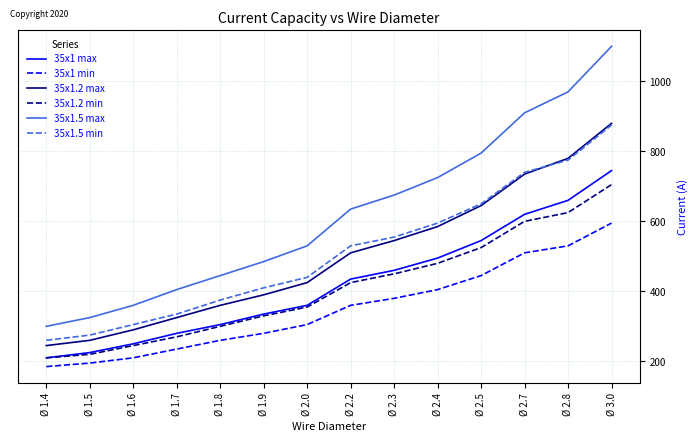

Reading right to left, what are all the values shown in this chart?

35x1 max: 745	660	620	545	495	460	435	360	335	305	280	250	225	210
35x1 min: 595	530	510	445	405	380	360	305	280	260	235	210	195	185
35x1.2 max: 880	780	735	645	585	545	510	425	390	360	325	290	260	245
35x1.2 min: 705	625	600	525	480	450	425	355	330	300	270	245	220	210
35x1.5 max: 1100	970	910	795	725	675	635	530	485	445	405	360	325	300
35x1.5 min: 875	775	740	650	595	555	530	440	410	375	335	305	275	260